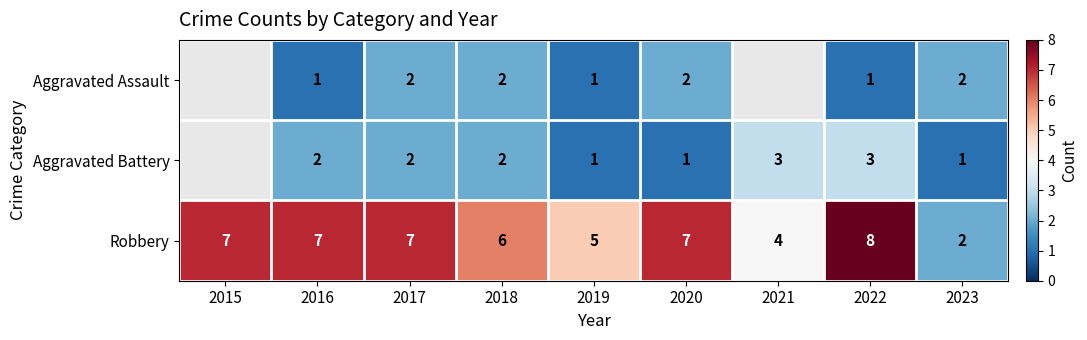

Is the value of Aggravated Assault at 2018 greater than the value of Robbery at 2015?

No